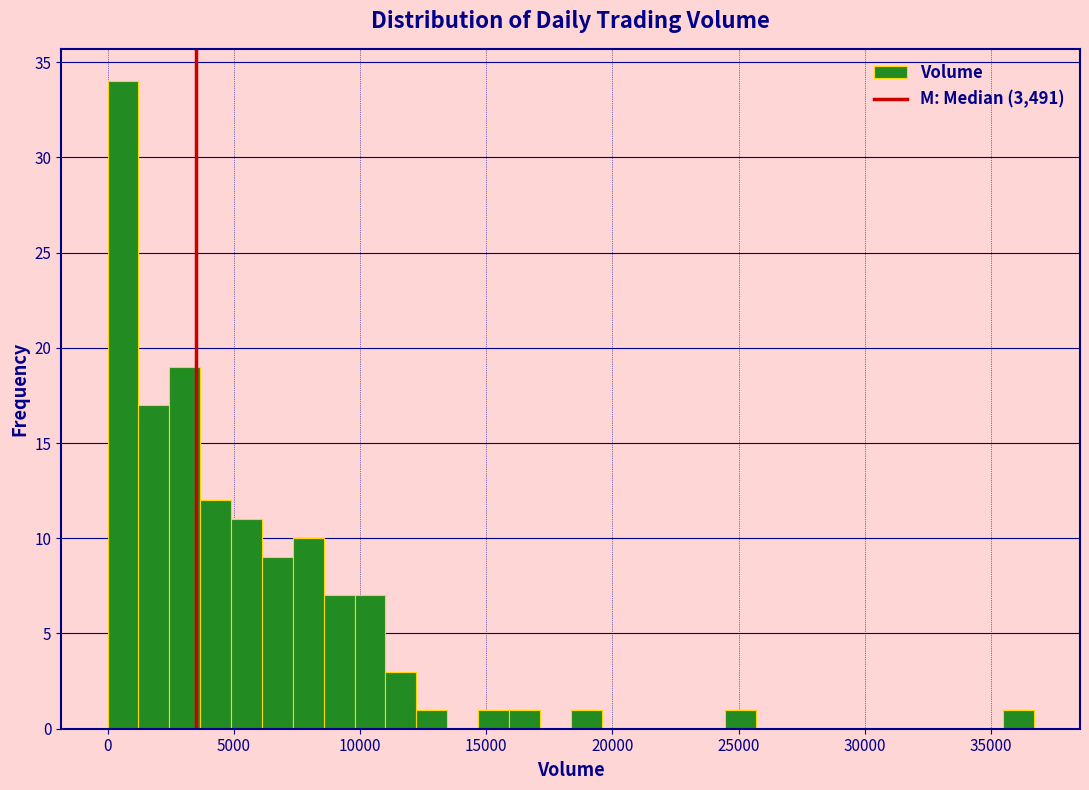

Read against the x-axis, roughly where is the centre of the tallest bar?

500